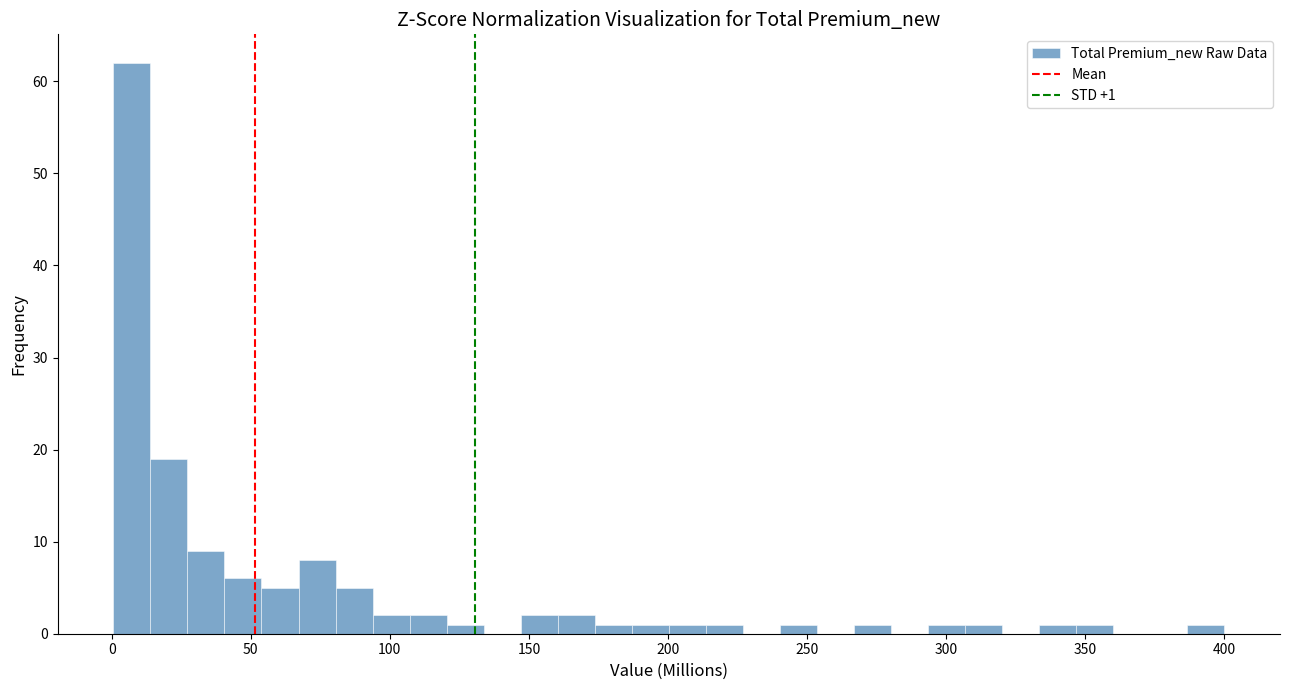

Read against the x-axis, roughly where is the centre of the tallest bar?

5